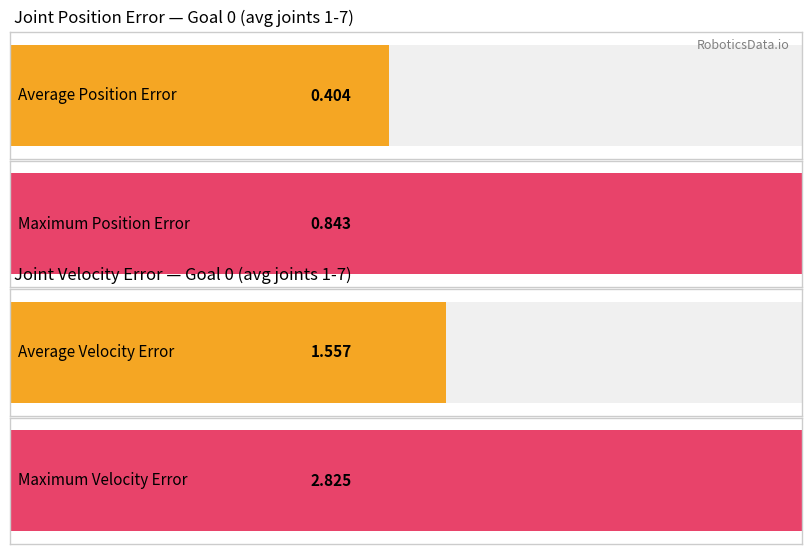

What is the maximum value shown in the chart?

2.8